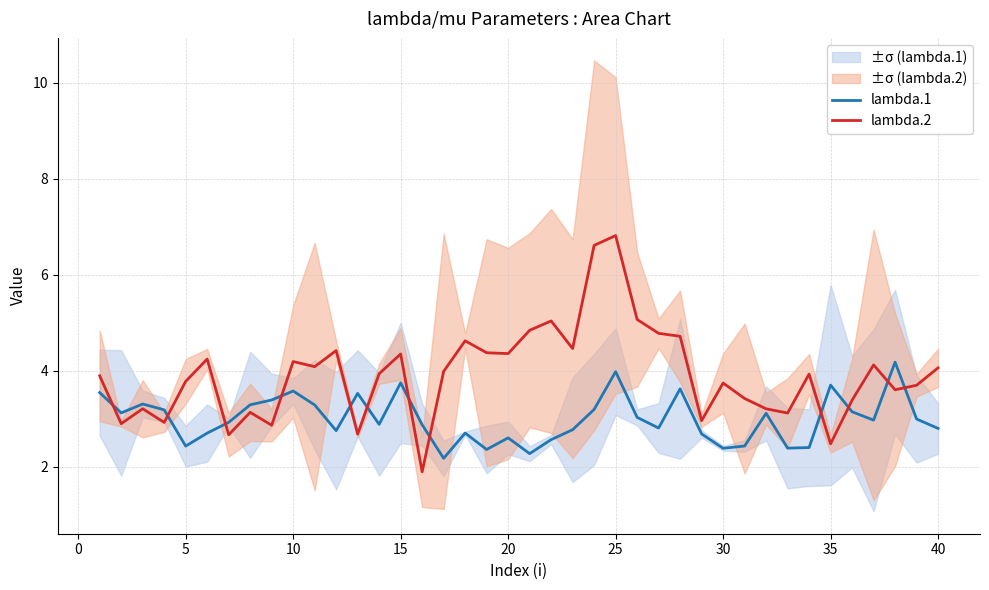

How many values in the lambda.2 series exceed 3?

32